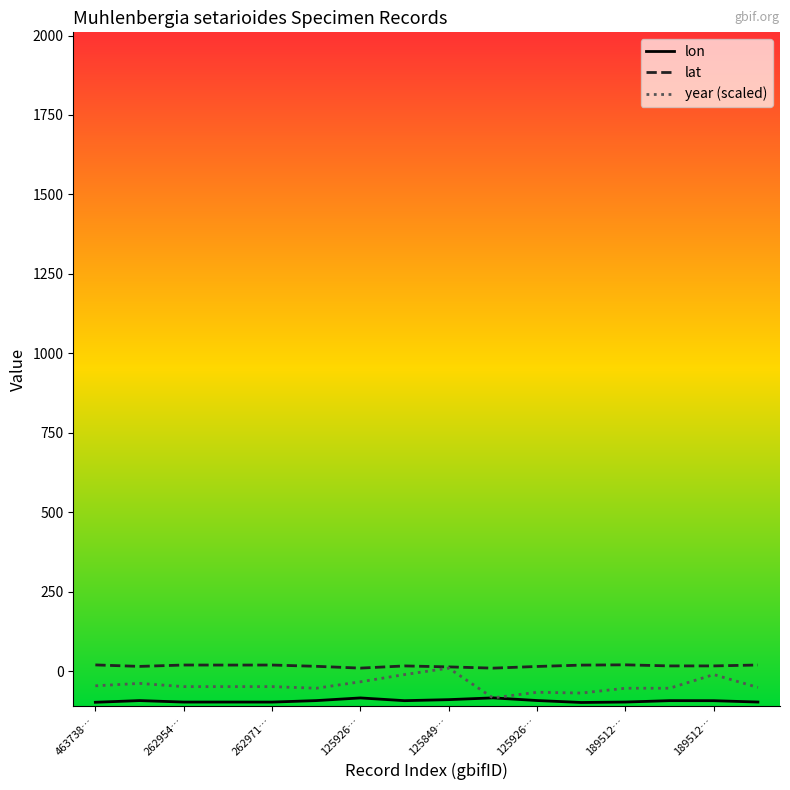

What is the minimum value shown in the chart?

-98.2